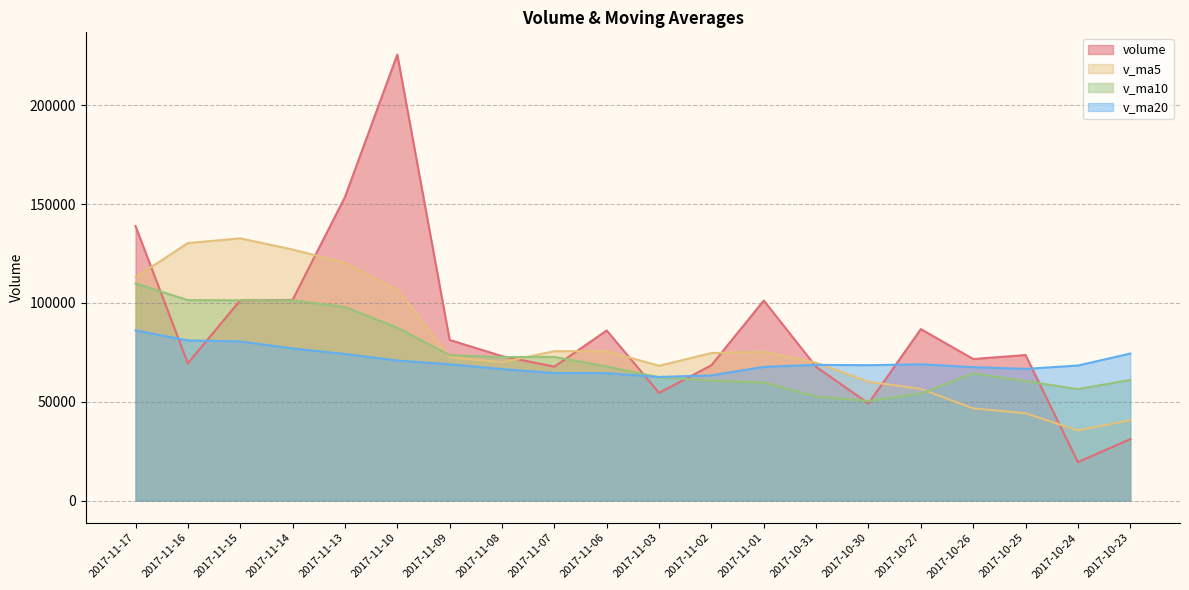

How many lines are shown in the chart?

4